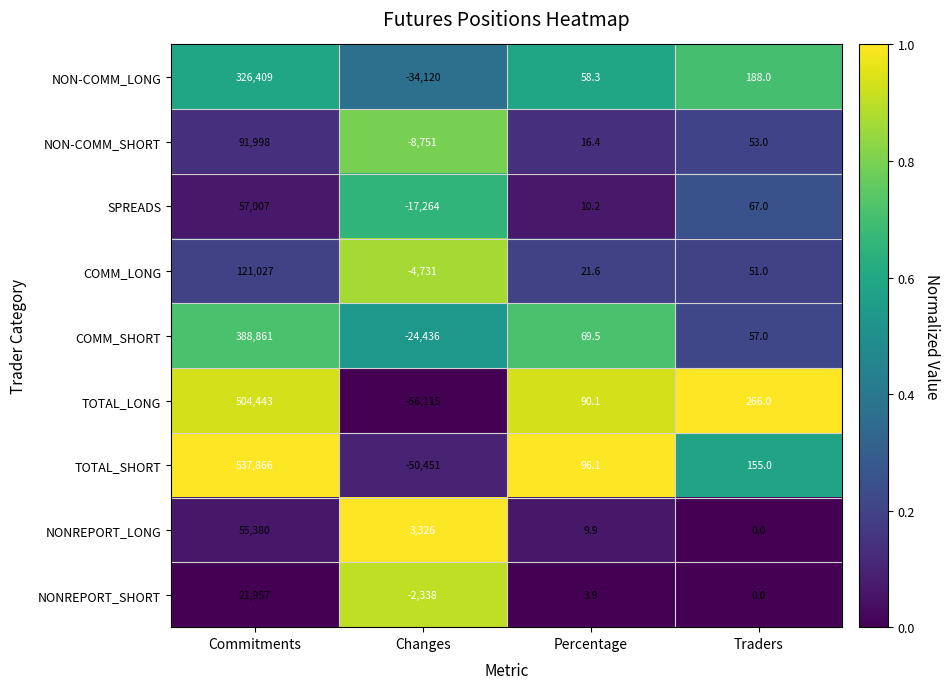

What is the maximum value shown in the chart?

537866.0